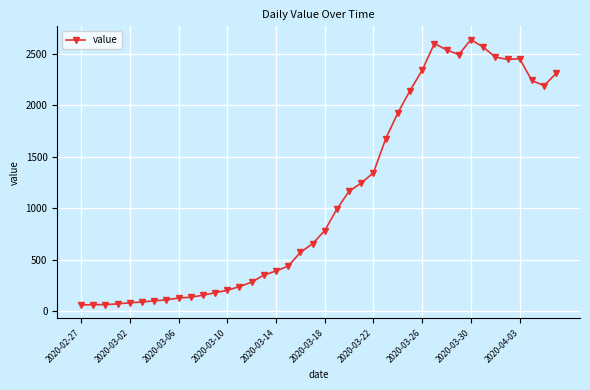

Does the chart have visible grid lines?

Yes